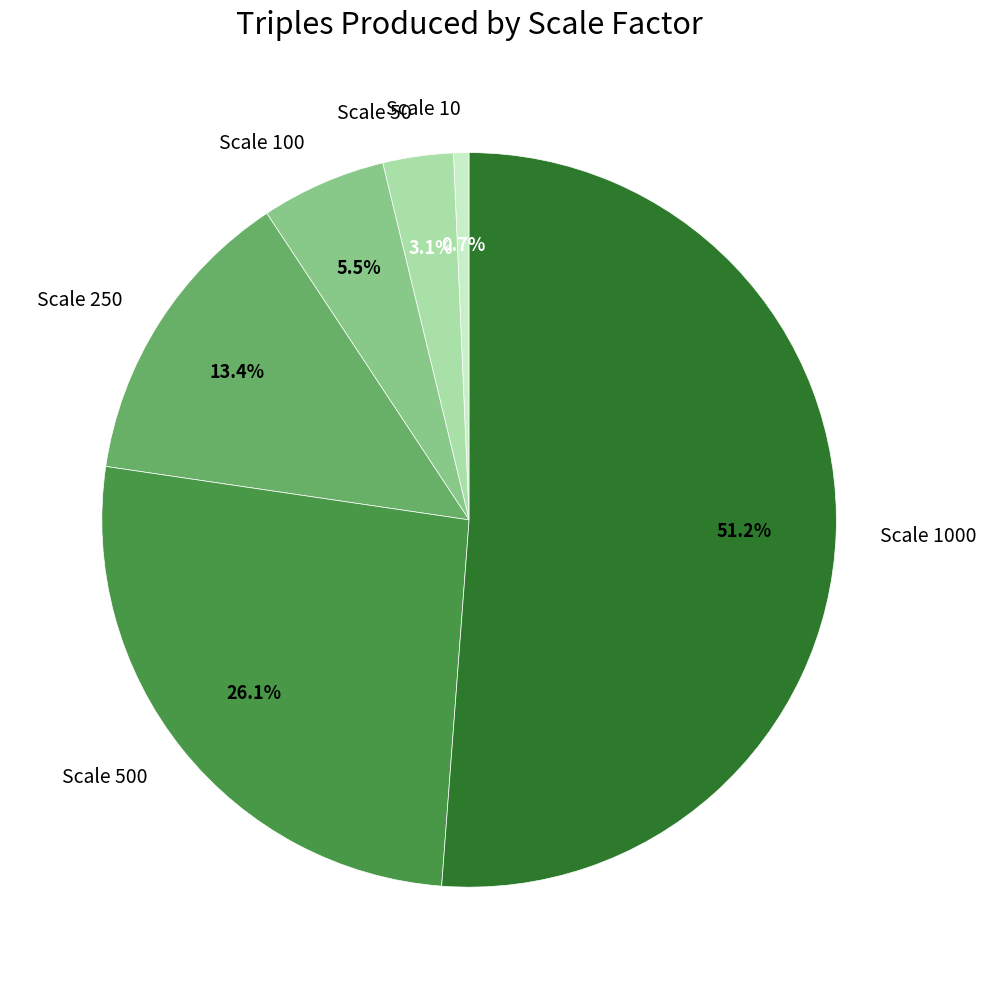

Does any single category account for the majority?

Yes